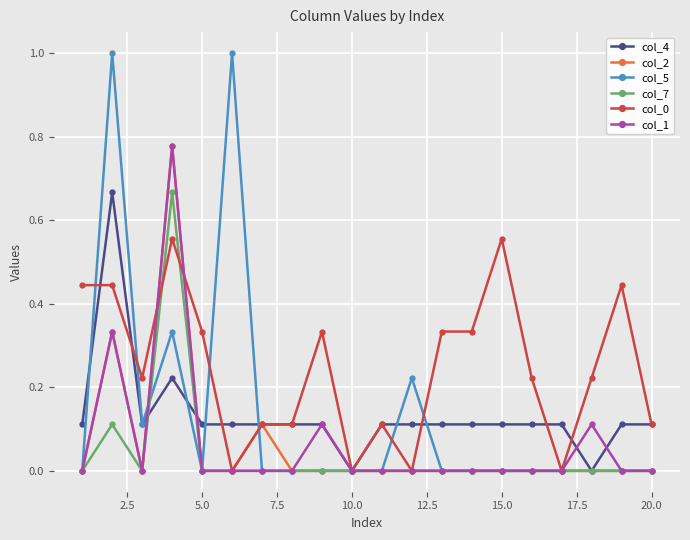

Which series has the largest total across all categories?

col_0